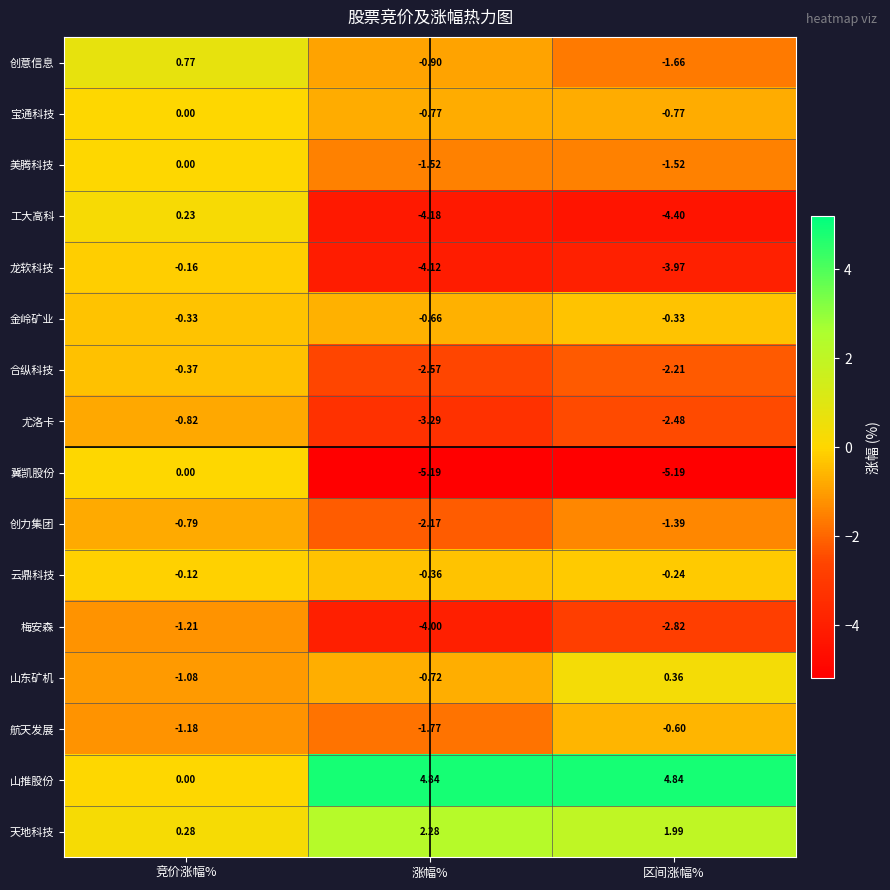

Where is 尤洛卡 nearest to the value -2?

区间涨幅%